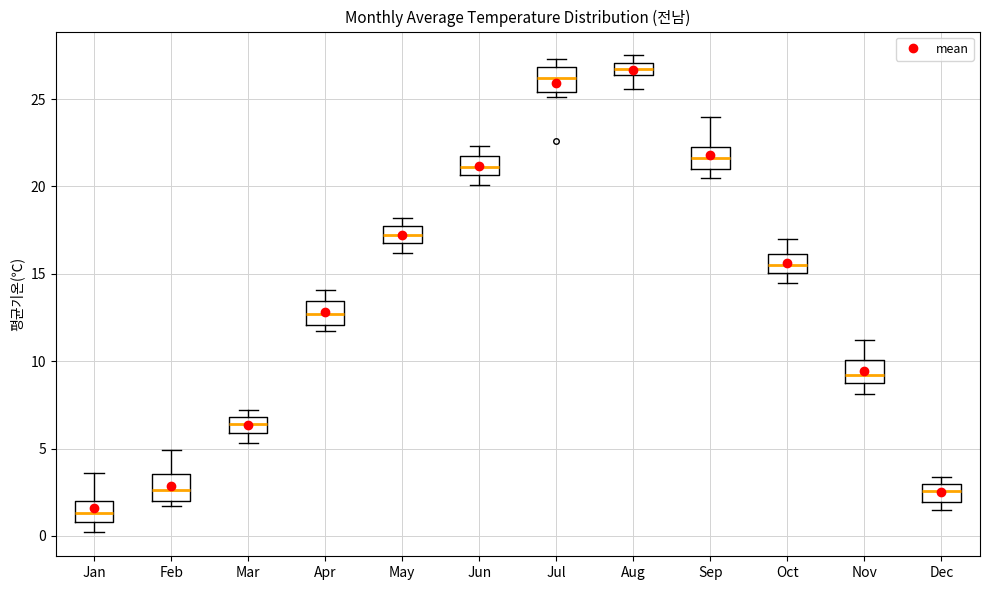

Where is the upper edge of the box for Oct on the y-axis? The values are not printed on the chart, so give them approximately, as read against the axis.

16.0